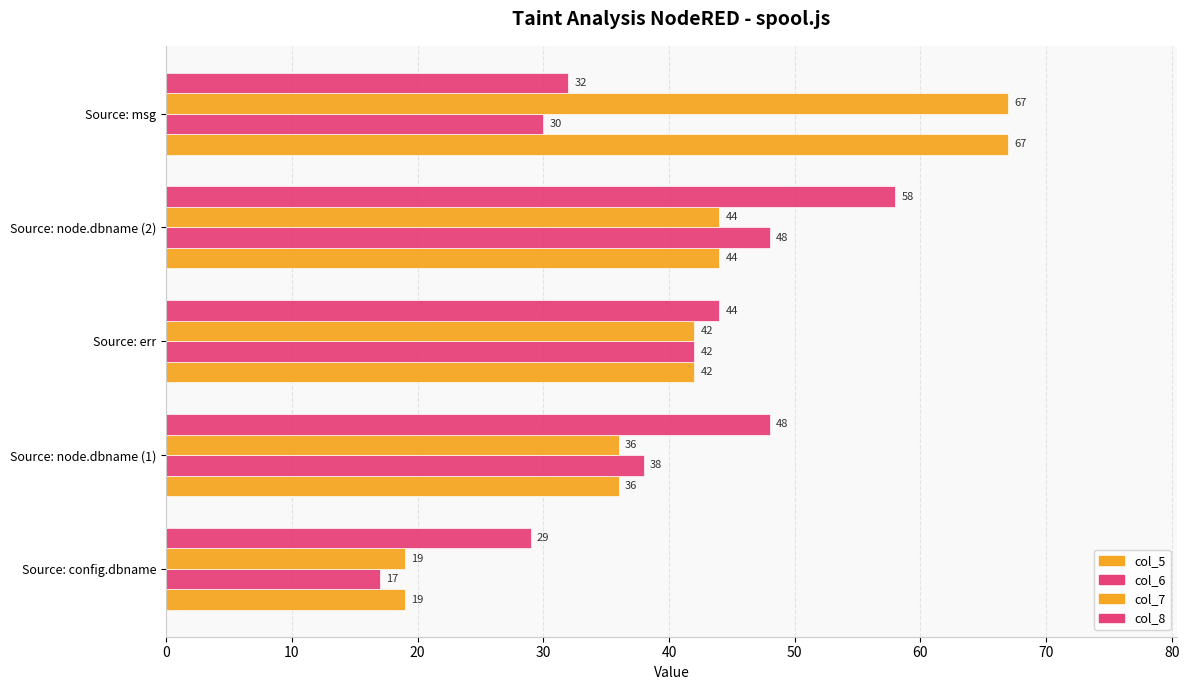

How many distinct data groups are displayed?

4